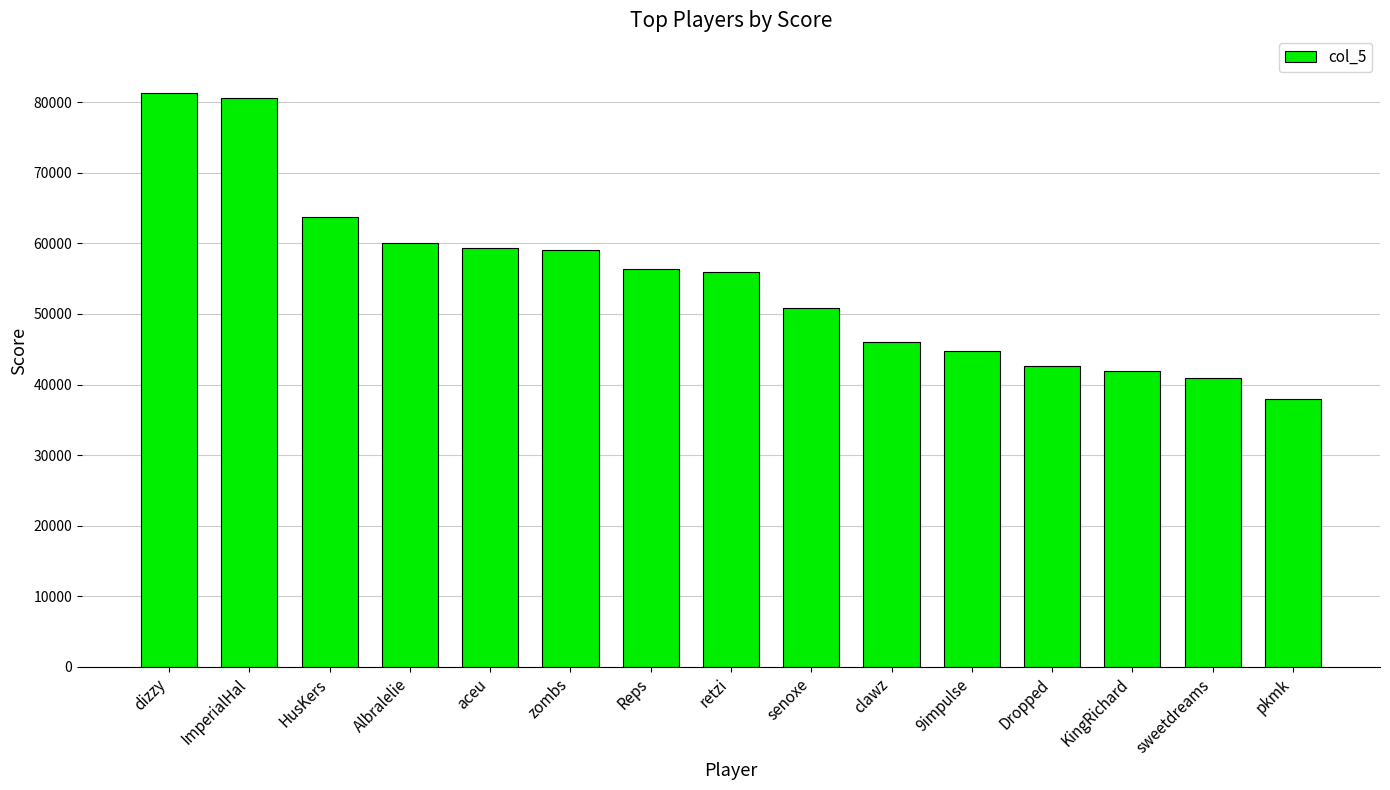

Which has a higher value, pkmk or ImperialHal?

ImperialHal